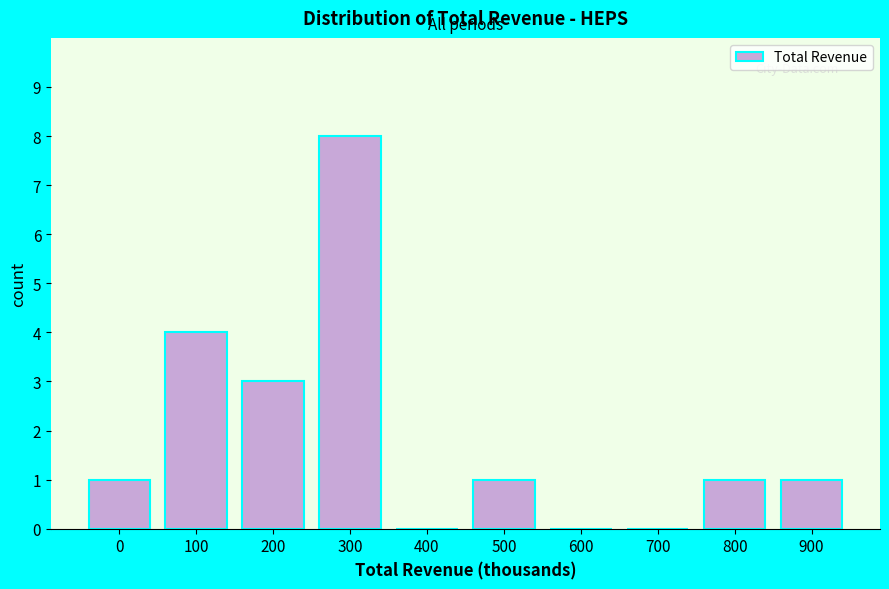

Reading right to left, what are all the values shown in this chart?

900=1	800=1	700=0	600=0	500=1	400=0	300=8	200=3	100=4	0=1